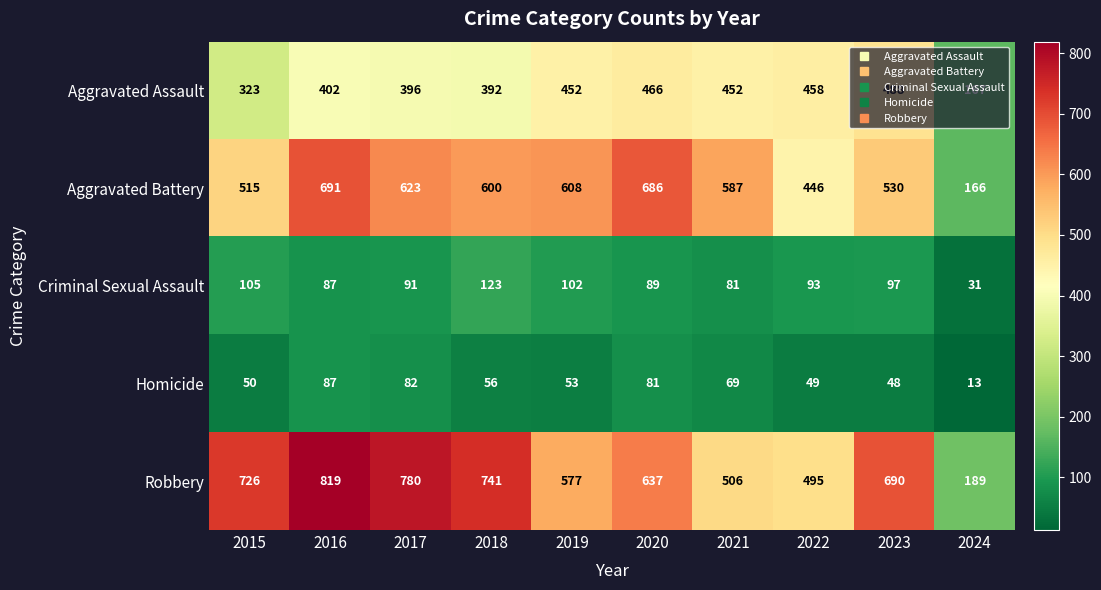

What is the spread (max minus min) of values at 2022?

446